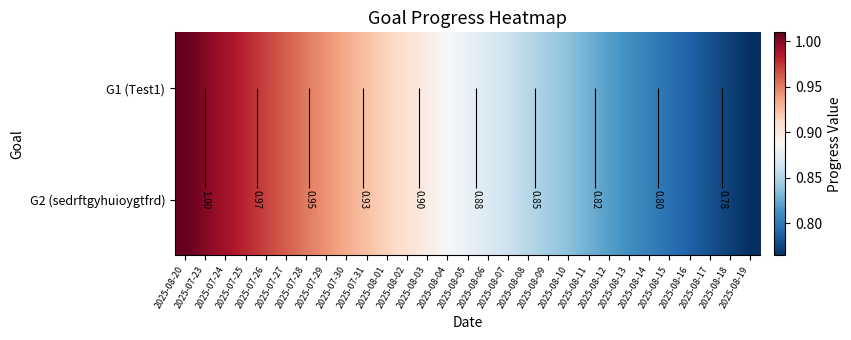

At 2025-08-06, list the series in order from smallest to largest.

G1 (Test1), G2 (sedrftgyhuioygtfrd)